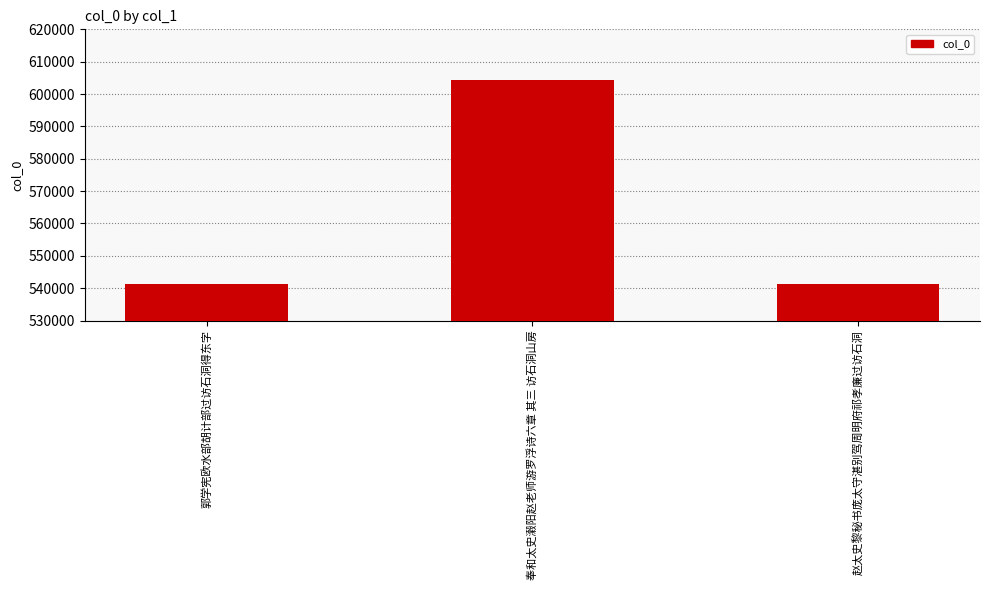

What value does the data have at 郭学宪欧水部胡计部过访石洞得东字?

541278